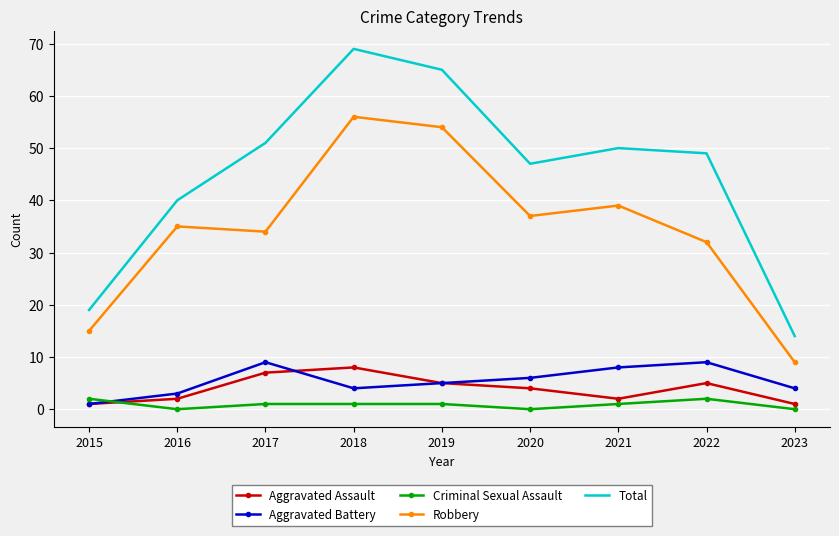

What is the difference between the Total values at 2018 and 2016?

29